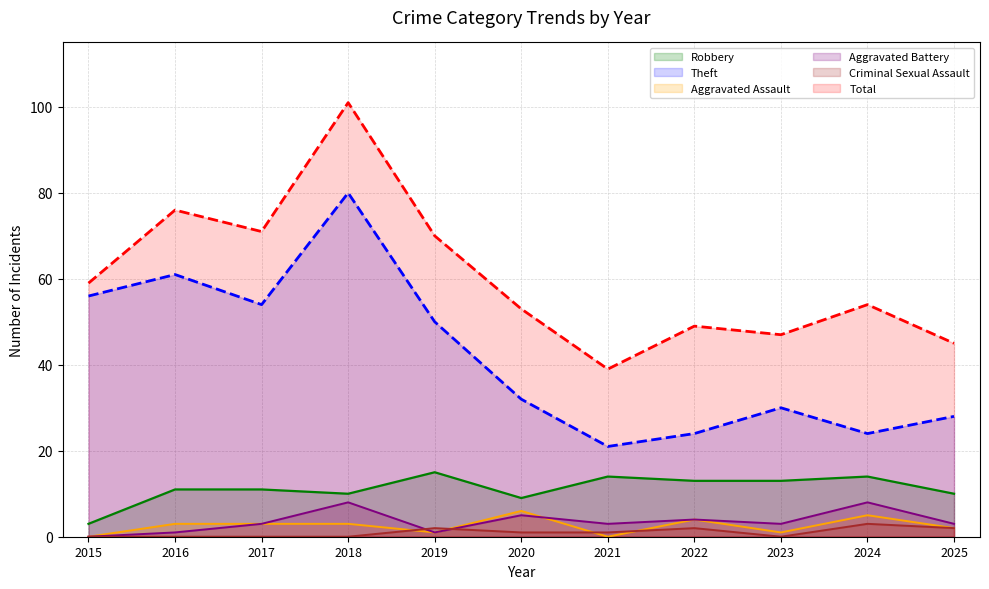

Is the value of Total (line) at 2025 greater than the value of Aggravated Battery (line) at 2025?

Yes